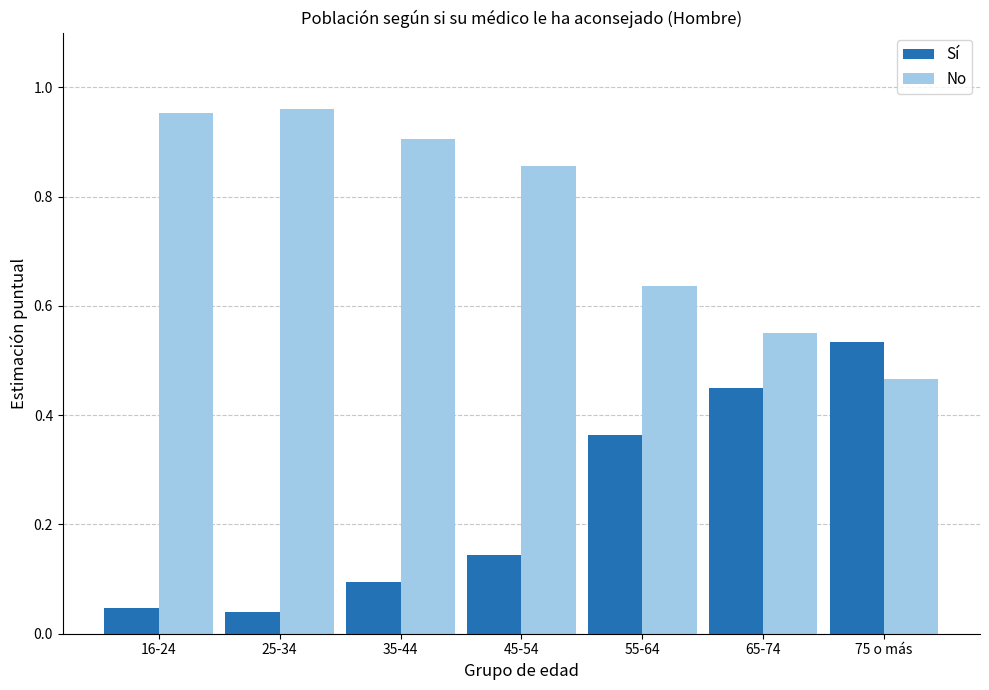

The value of No at 25-34 is 1.7. True or false?

False